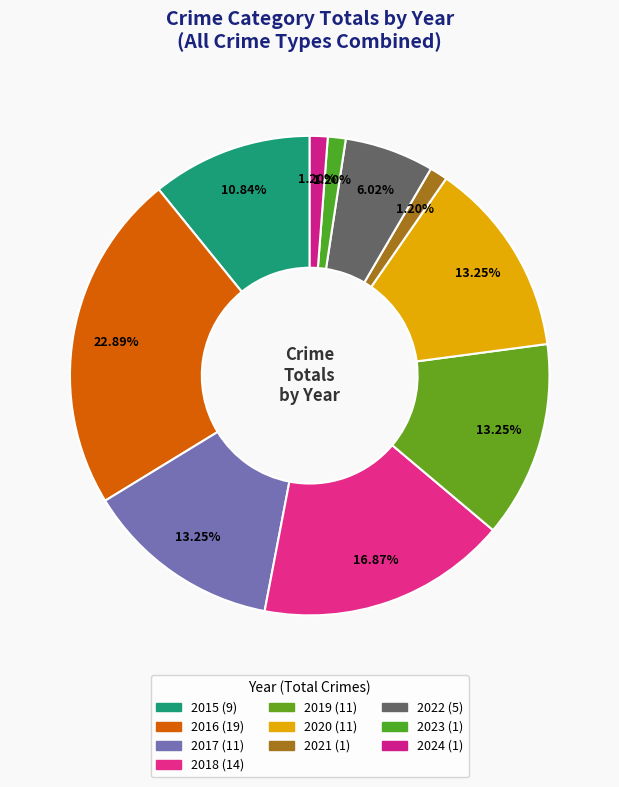

How much of the chart is everything except 2015?

89.2%